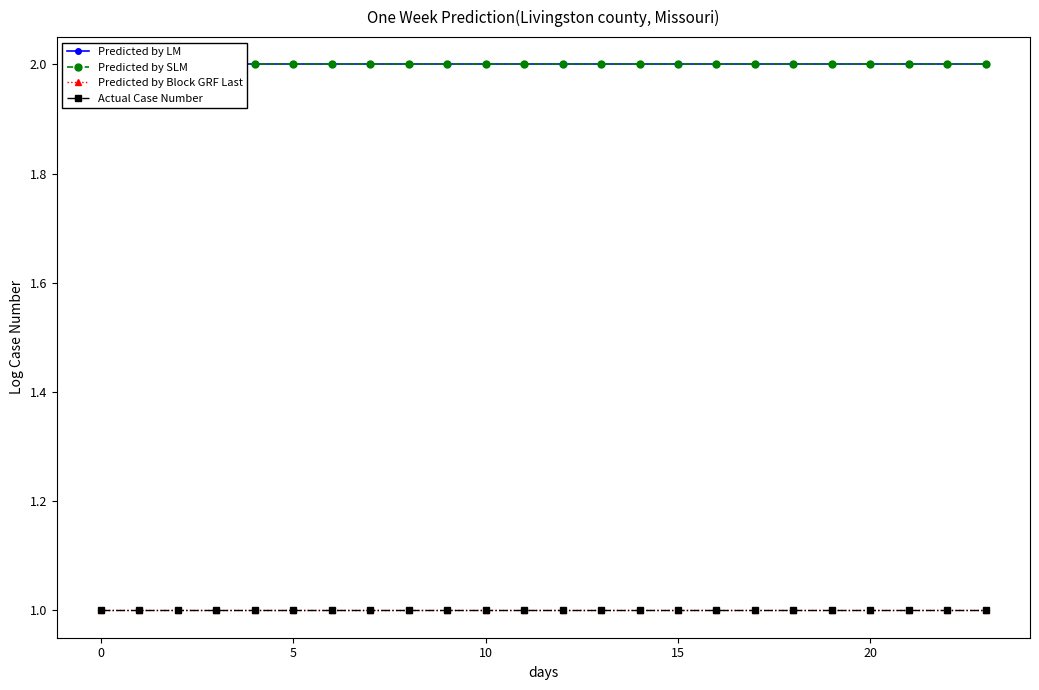

Which series has the largest total across all categories?

Predicted by LM